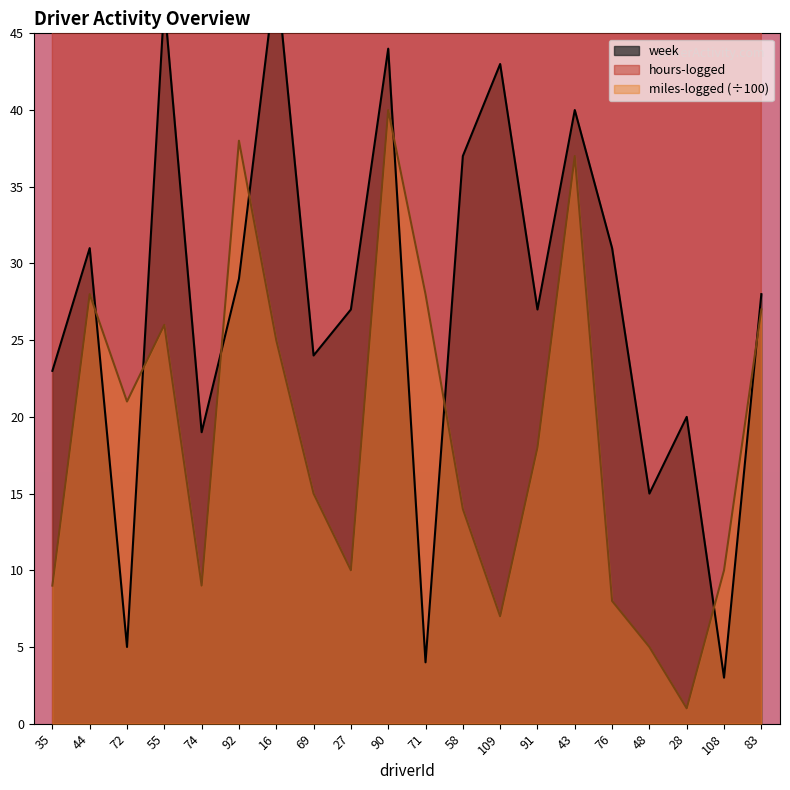

At how many categories does at least one series exceed 74?

2